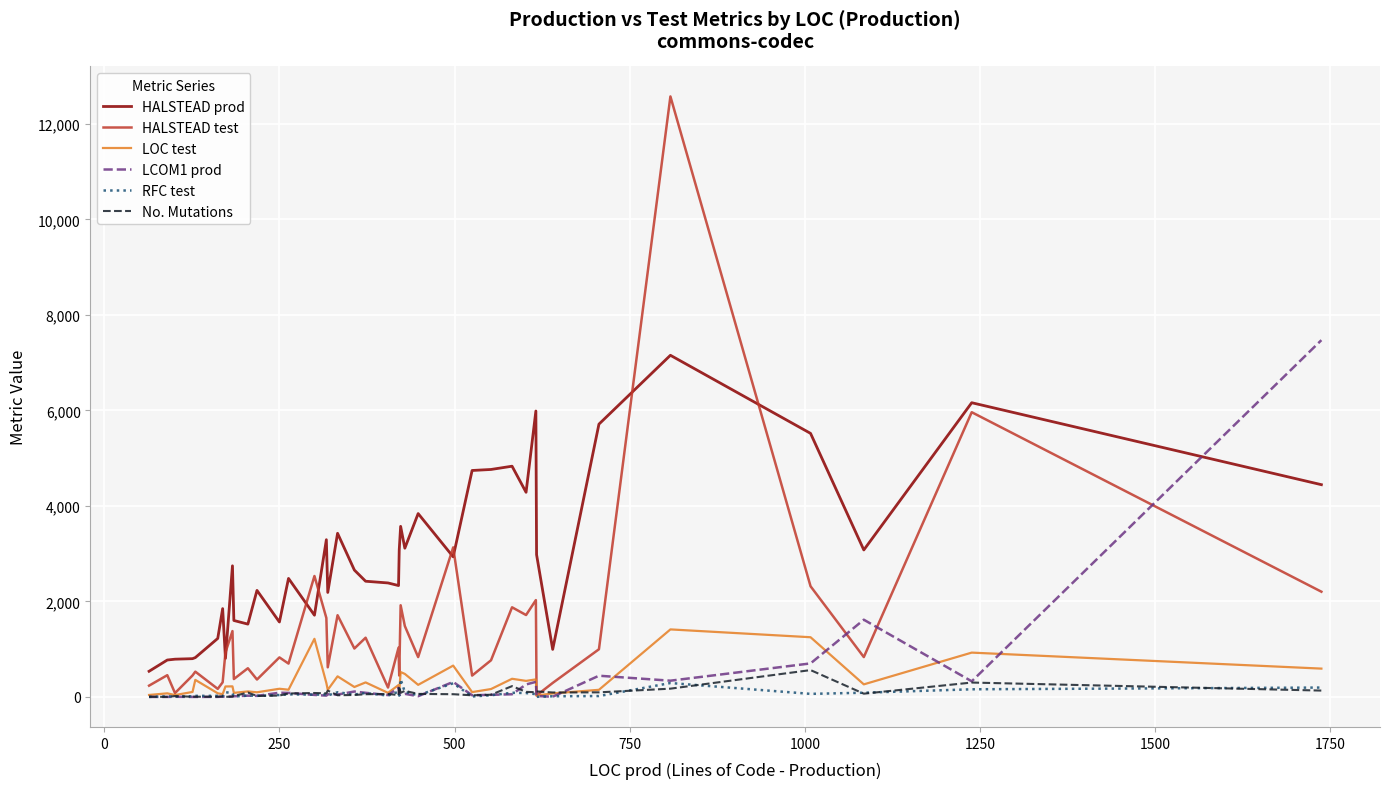

Which series has the widest spread of values?

HALSTEAD test